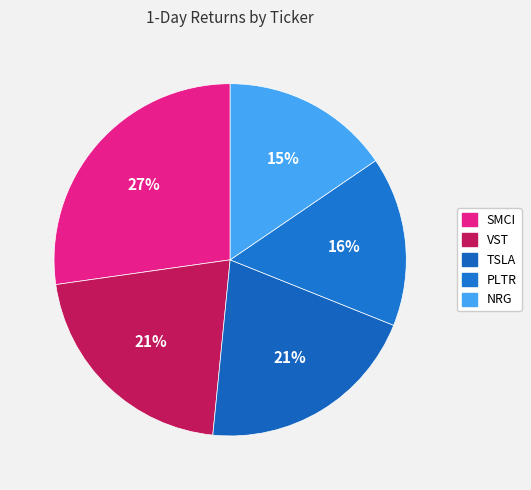

What is the total percentage of PLTR and TSLA?

36.1%